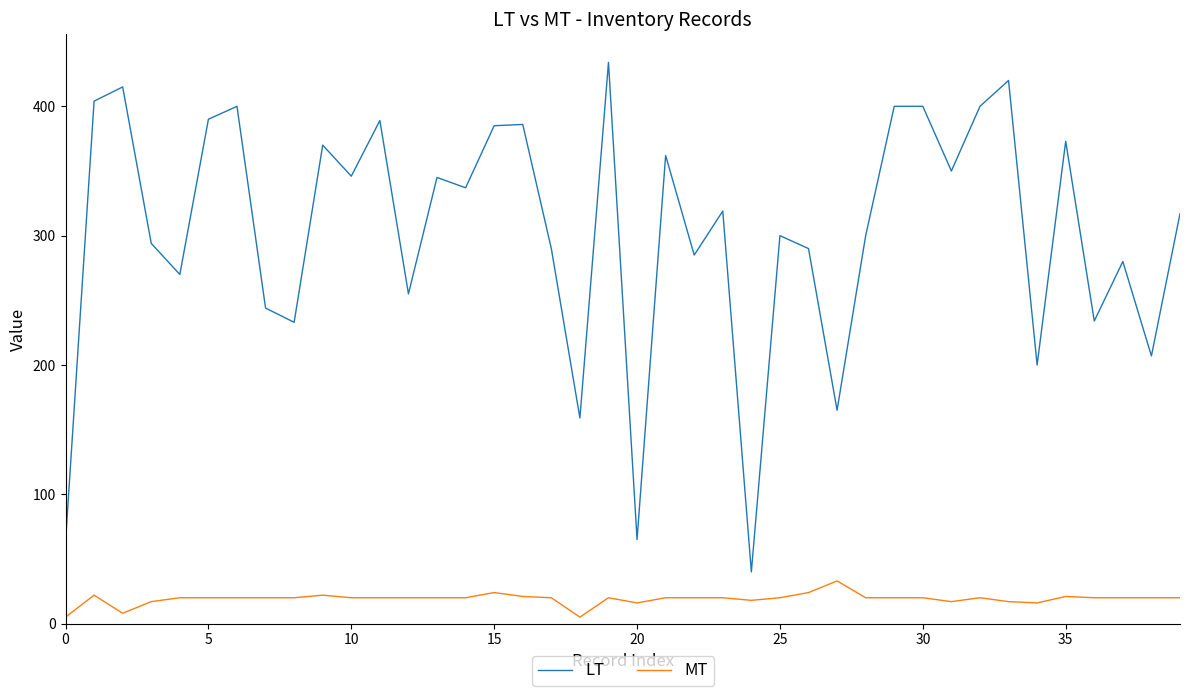

What is the minimum value for LT?

40